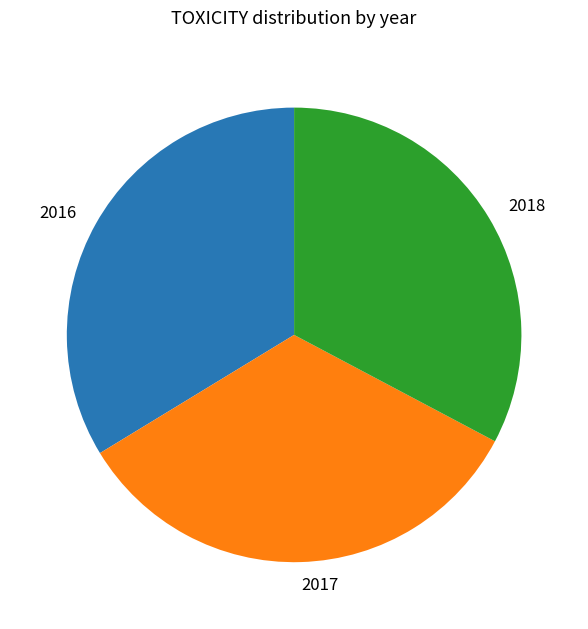

Which has a higher value, 2016 or 2018?

2016